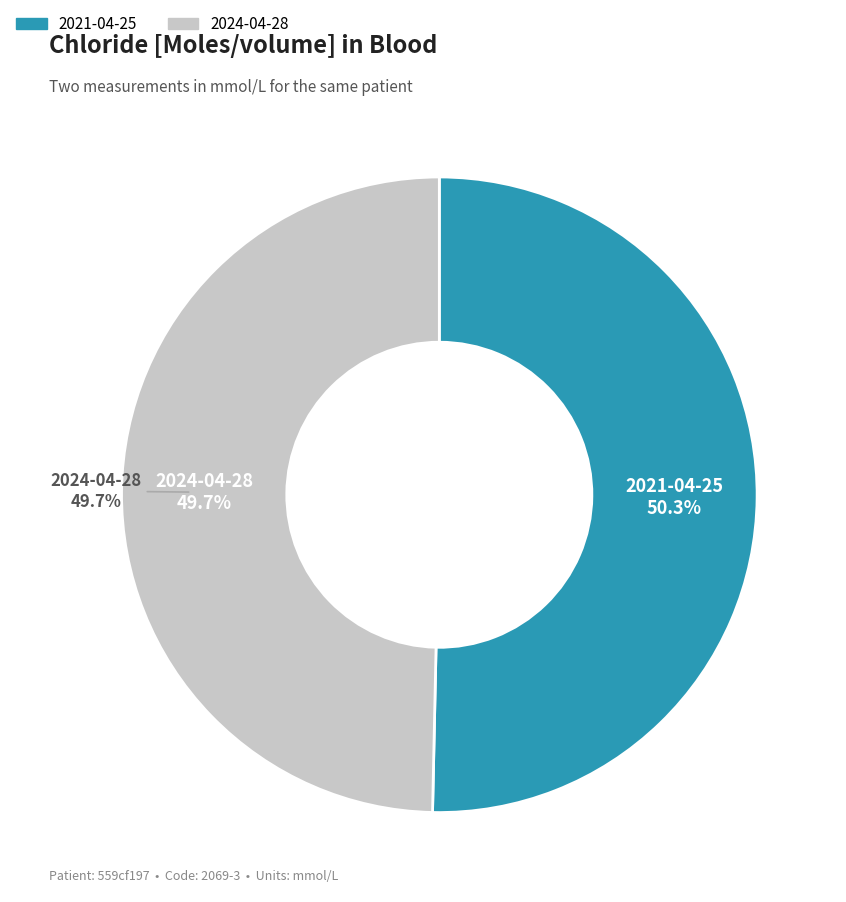

Between 2024-04-28T16:50:19Z and 2021-04-25T16:50:19Z, which is larger?

2021-04-25T16:50:19Z